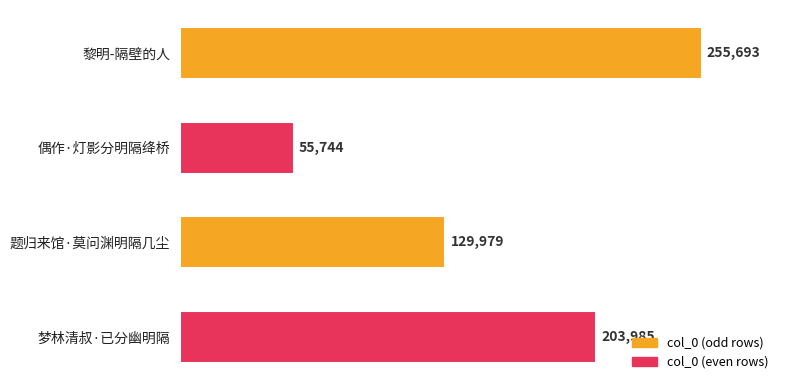

Reading bottom to top, transcribe all the data shown in this chart.

203985	129979	55744	255693